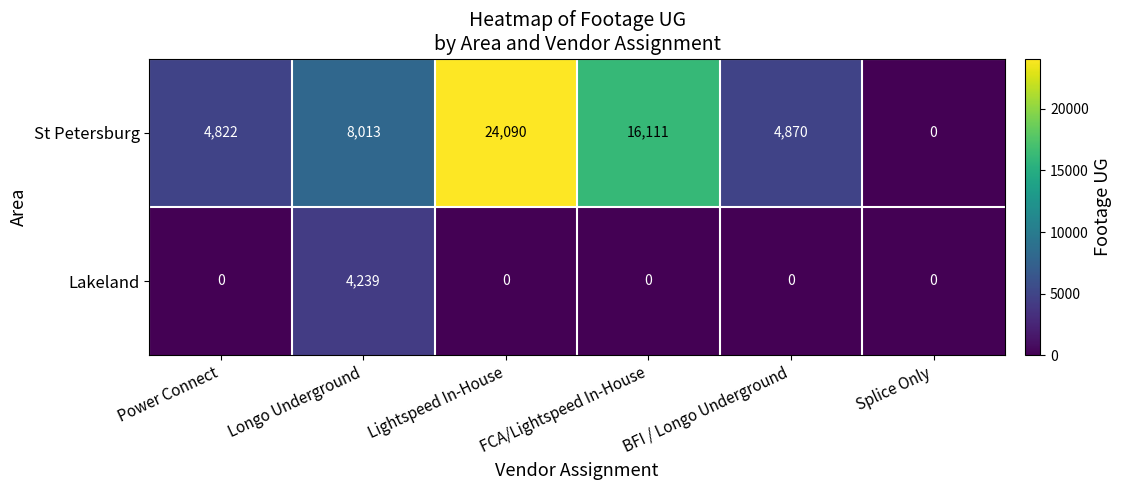

What is the average value of the St Petersburg series?

9651